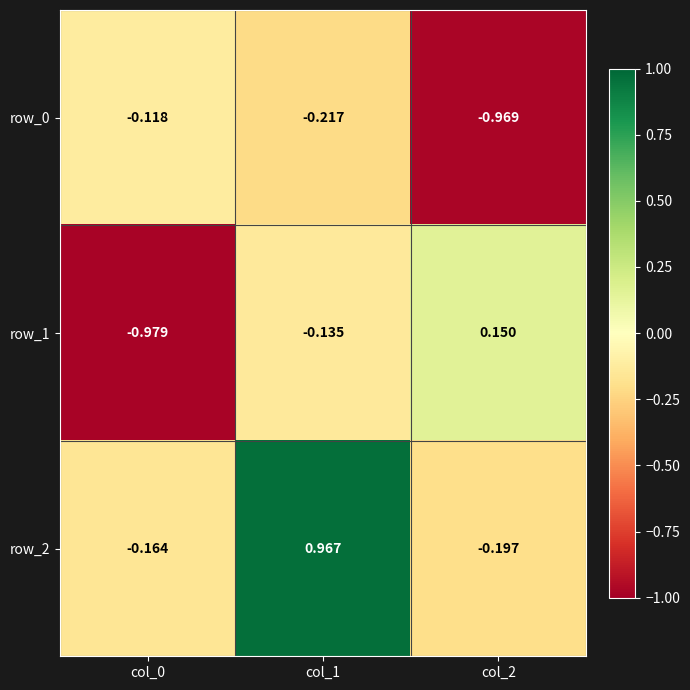

Is the value of row_1 at col_0 greater than the value of row_0 at col_2?

No